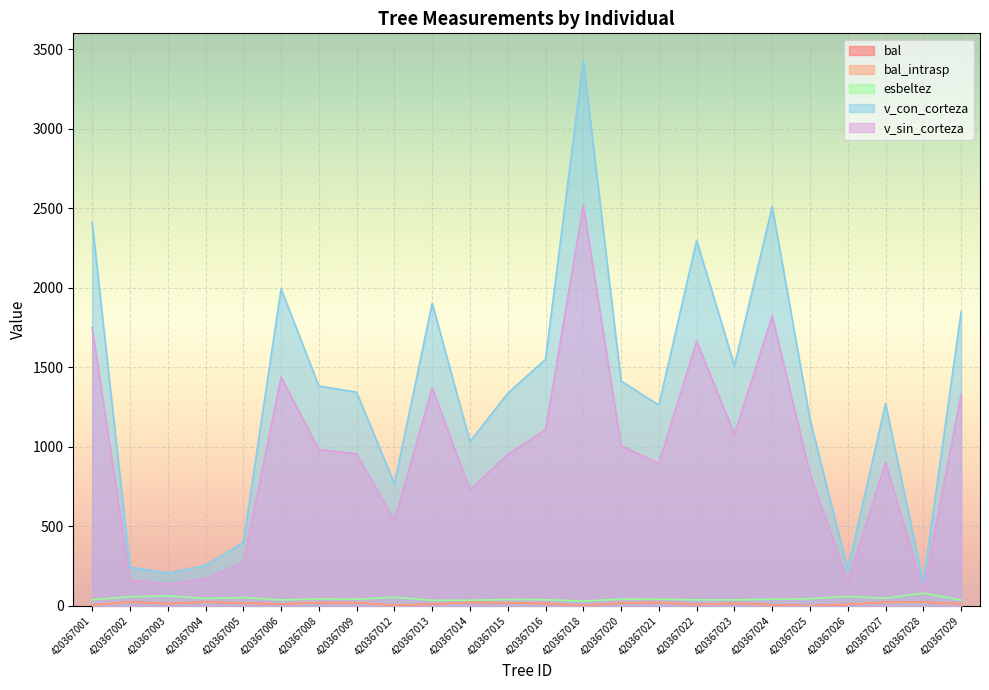

Reading right to left, what are all the values shown in this chart?

bal: 420367029=12.7	420367028=23.4	420367027=22.6	420367026=9.2	420367025=0.0	420367024=6.6	420367023=15.9	420367022=7.9	420367021=21.1	420367020=17.7	420367018=2.0	420367016=14.9	420367015=18.6	420367014=21.9	420367013=10.4	420367012=4.0	420367009=19.4	420367008=20.2	420367006=11.6	420367005=16.9	420367004=24.1	420367003=13.9	420367002=24.8	420367001=5.3
bal_intrasp: 420367029=12.7	420367028=23.4	420367027=22.6	420367026=9.2	420367025=0.0	420367024=6.6	420367023=15.9	420367022=7.9	420367021=21.1	420367020=17.7	420367018=2.0	420367016=14.9	420367015=18.6	420367014=21.9	420367013=10.4	420367012=4.0	420367009=19.4	420367008=20.2	420367006=11.6	420367005=16.9	420367004=24.1	420367003=13.9	420367002=24.8	420367001=5.3
esbeltez: 420367029=36.8	420367028=79.9	420367027=48.2	420367026=59.1	420367025=44.8	420367024=41.6	420367023=37.8	420367022=38.1	420367021=41.4	420367020=42.3	420367018=29.9	420367016=38.8	420367015=40.2	420367014=35.2	420367013=34.9	420367012=53.6	420367009=41.8	420367008=44.4	420367006=36.8	420367005=52.2	420367004=46.5	420367003=62.5	420367002=57.1	420367001=38.5
v_con_corteza: 420367029=1849.6	420367028=142.4	420367027=1271.4	420367026=228.3	420367025=1172.5	420367024=2510.5	420367023=1510.1	420367022=2297.8	420367021=1262.2	420367020=1413.2	420367018=3428.9	420367016=1549.9	420367015=1336.8	420367014=1032.3	420367013=1903.0	420367012=767.5	420367009=1343.5	420367008=1382.7	420367006=1993.7	420367005=397.5	420367004=254.2	420367003=204.9	420367002=243.6	420367001=2410.5
v_sin_corteza: 420367029=1330.3	420367028=93.7	420367027=901.4	420367026=152.8	420367025=829.6	420367024=1822.0	420367023=1078.8	420367022=1664.0	420367021=895.8	420367020=1006.5	420367018=2520.6	420367016=1108.0	420367015=950.8	420367014=728.8	420367013=1370.7	420367012=534.8	420367009=955.3	420367008=983.6	420367006=1437.5	420367005=271.2	420367004=171.1	420367003=136.6	420367002=163.4	420367001=1748.2